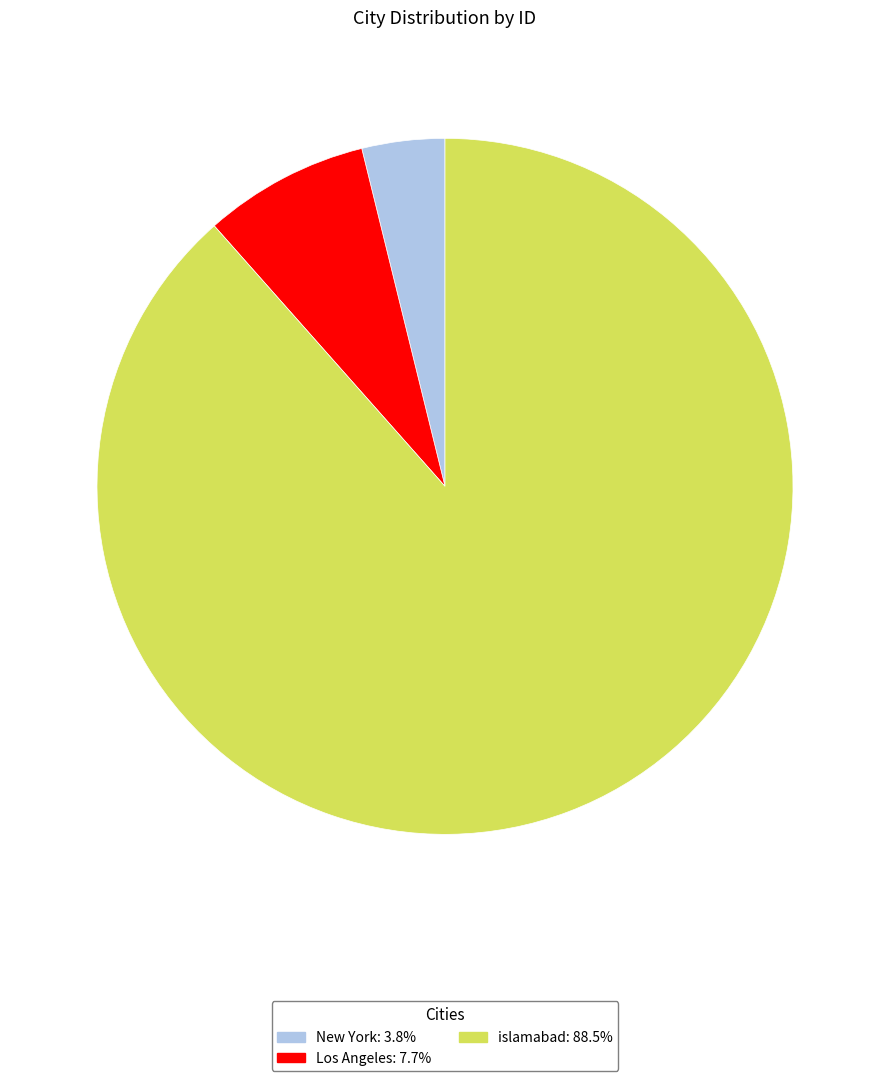

Is islamabad: 88.5% the majority of the pie?

Yes